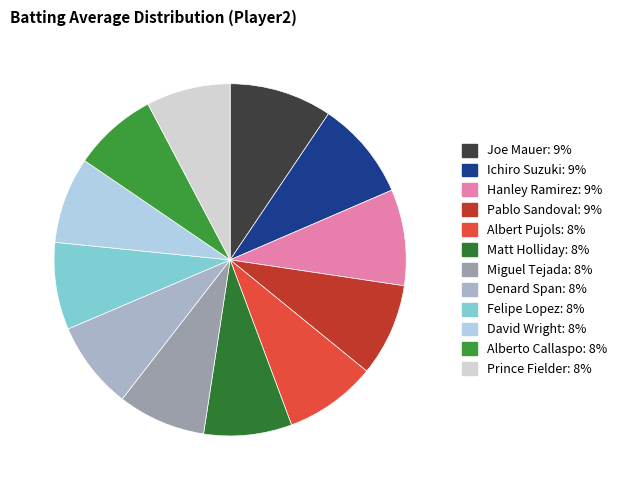

To the nearest percent, what is the average slice percentage?

8%